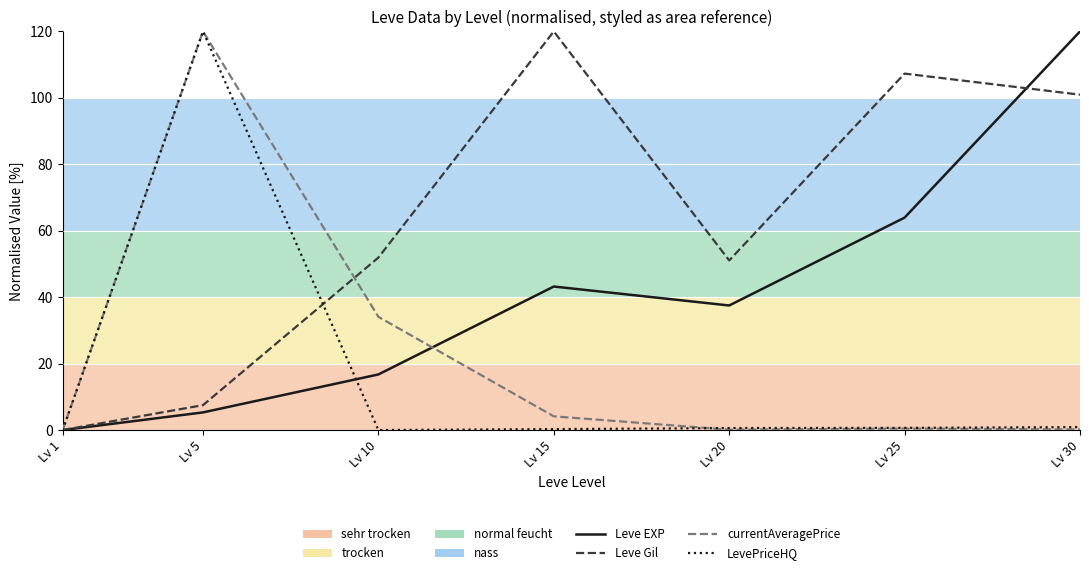

What is the total value across all series at Lv 30?

222.0